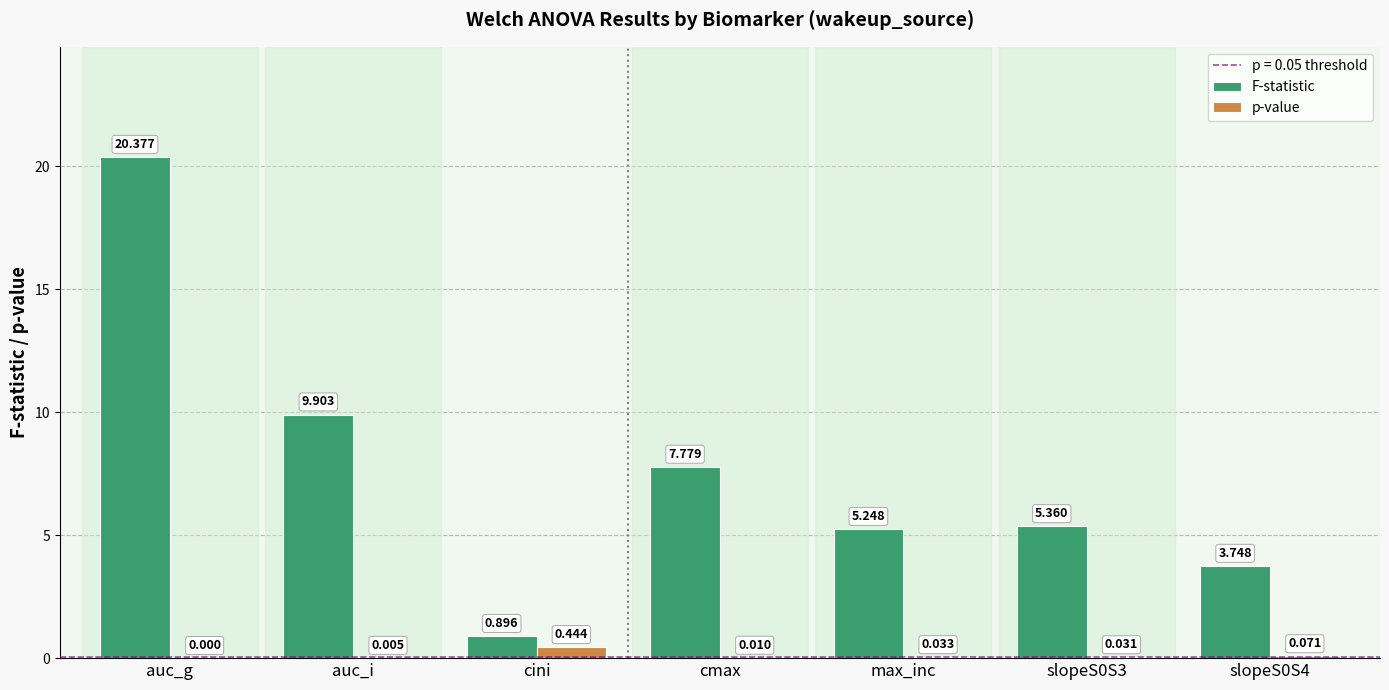

How many groups of bars are there?

7